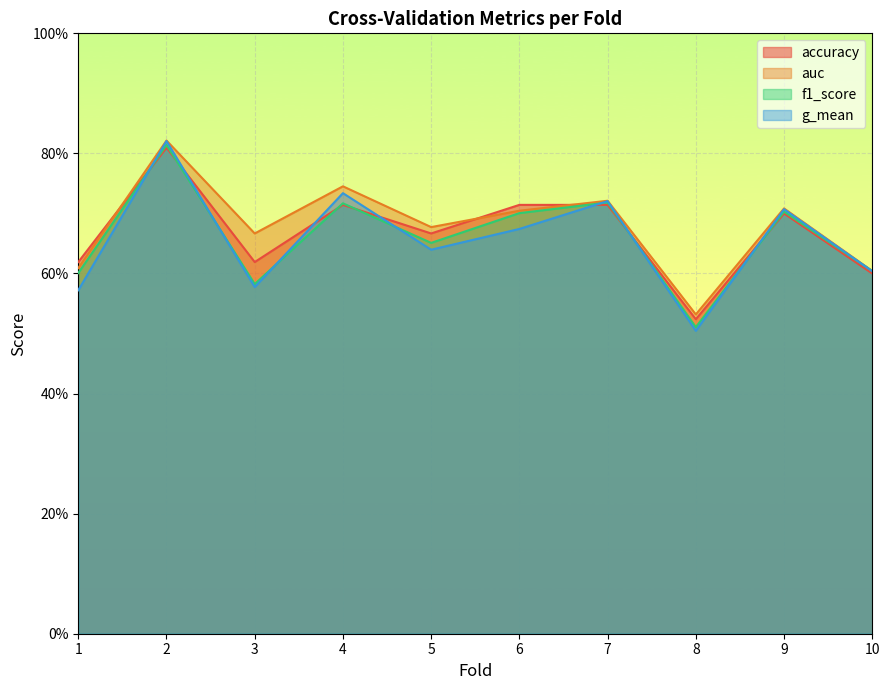

Between which two adjacent categories do f1_score and g_mean first intersect?

1 and 2